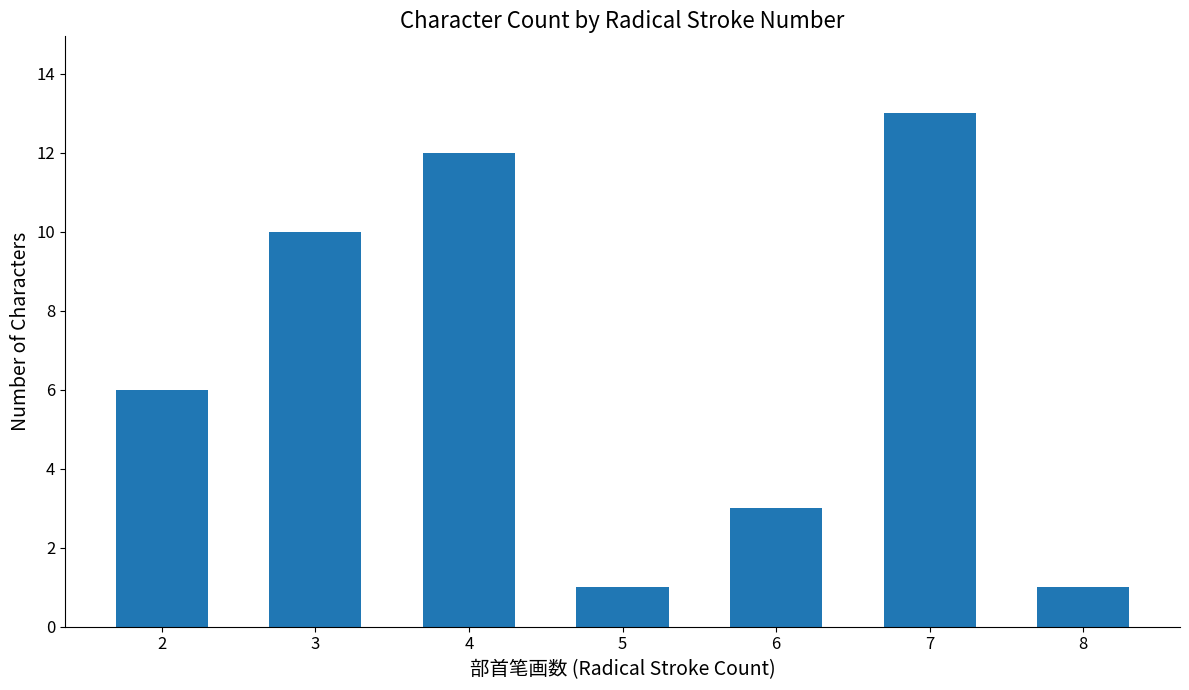

What is the average value?

7